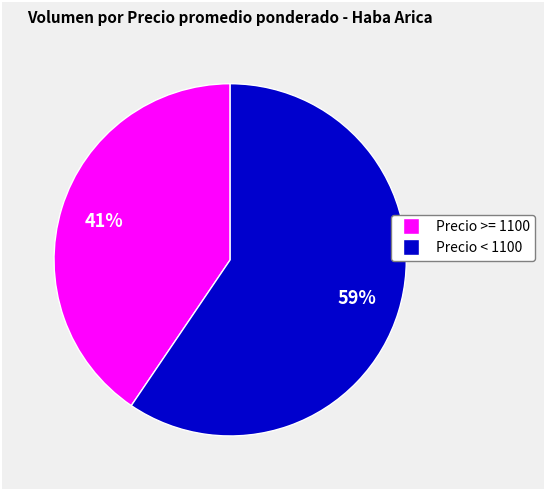

Is there any slice that represents more than half of the pie?

Yes